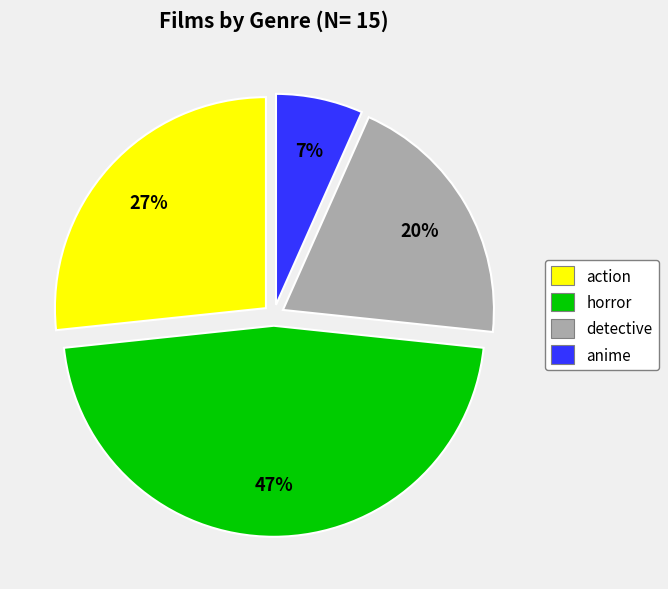

Combined, do horror and detective account for over 50%?

Yes